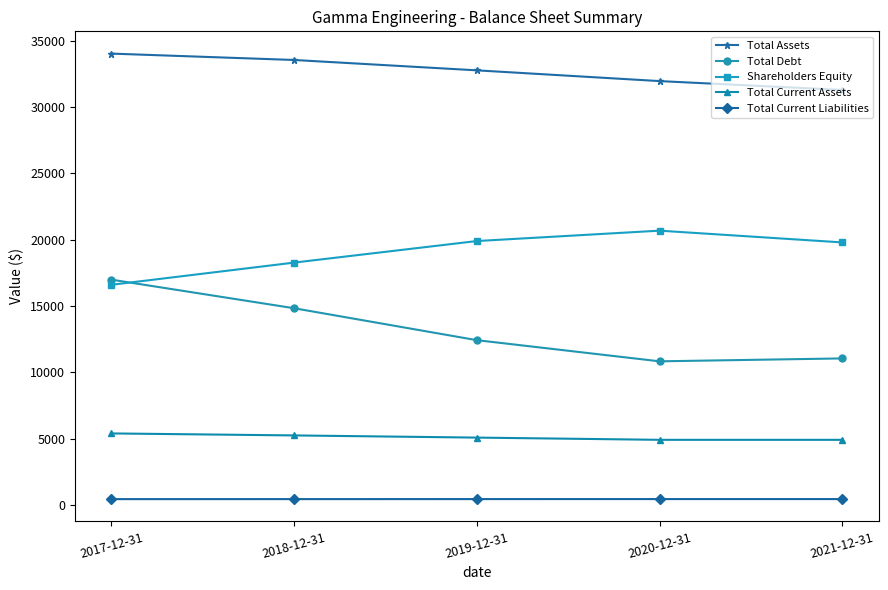

The Total Assets series shows 60399.0 at 2018-12-31. True or false?

False